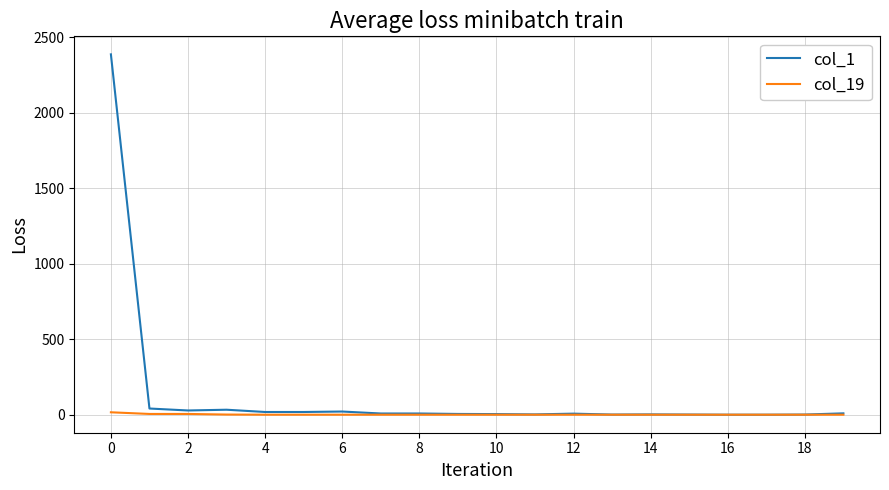

How many lines are shown in the chart?

2